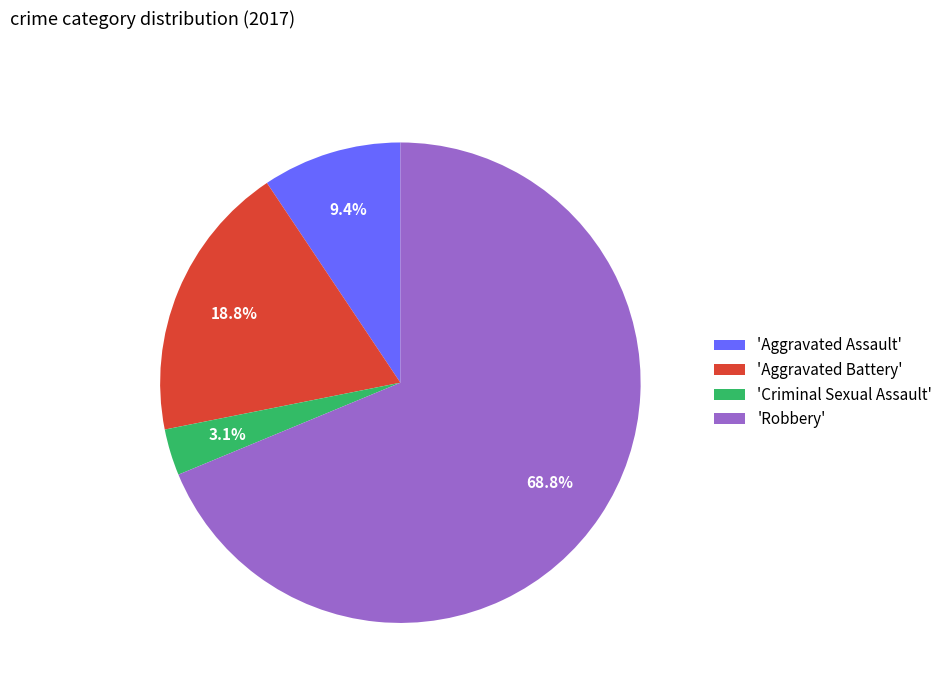

What is the ratio of the value at 'Robbery' to the value at 'Aggravated Battery'?

3.7